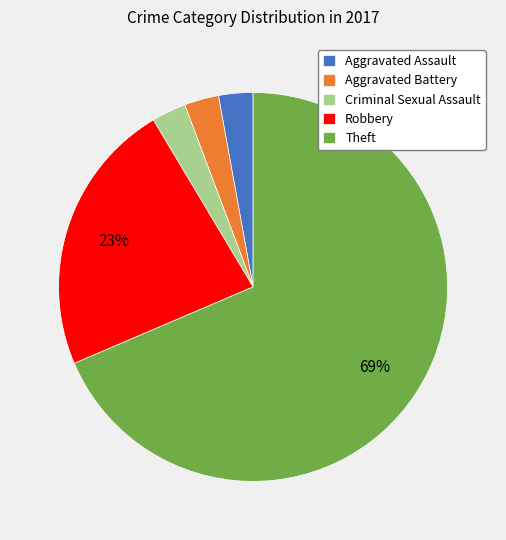

Between Robbery and Aggravated Assault, which is larger?

Robbery